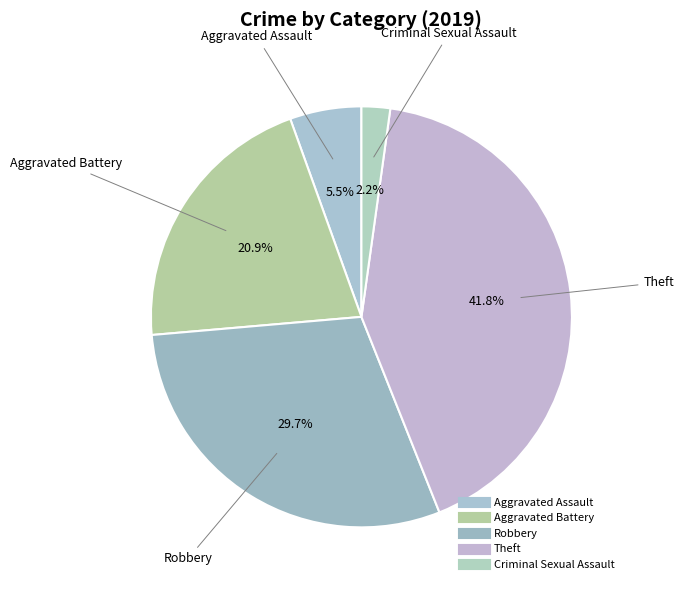

Count the number of slices in the pie.

5